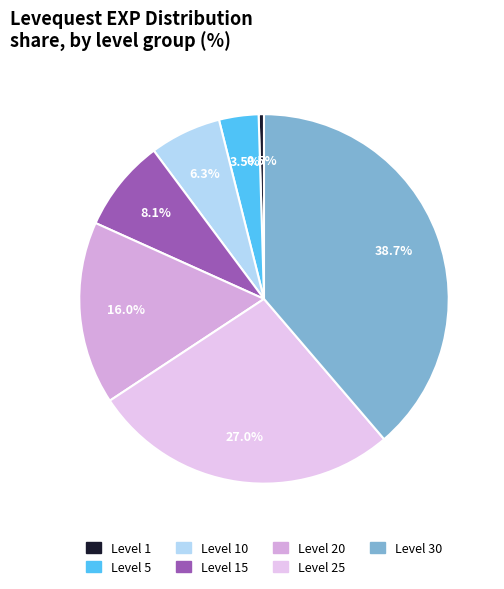

The Level 30 slice represents 51% of the pie. True or false?

False